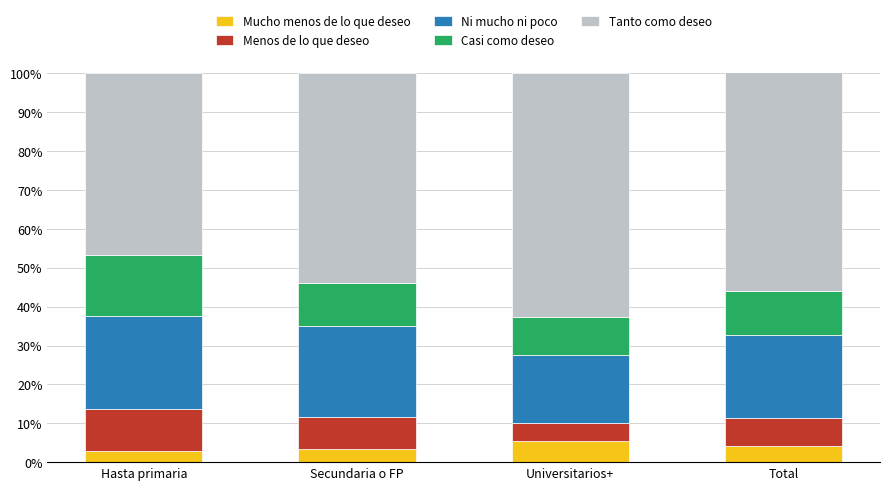

What is the total value across all series at Universitarios+?

1.0